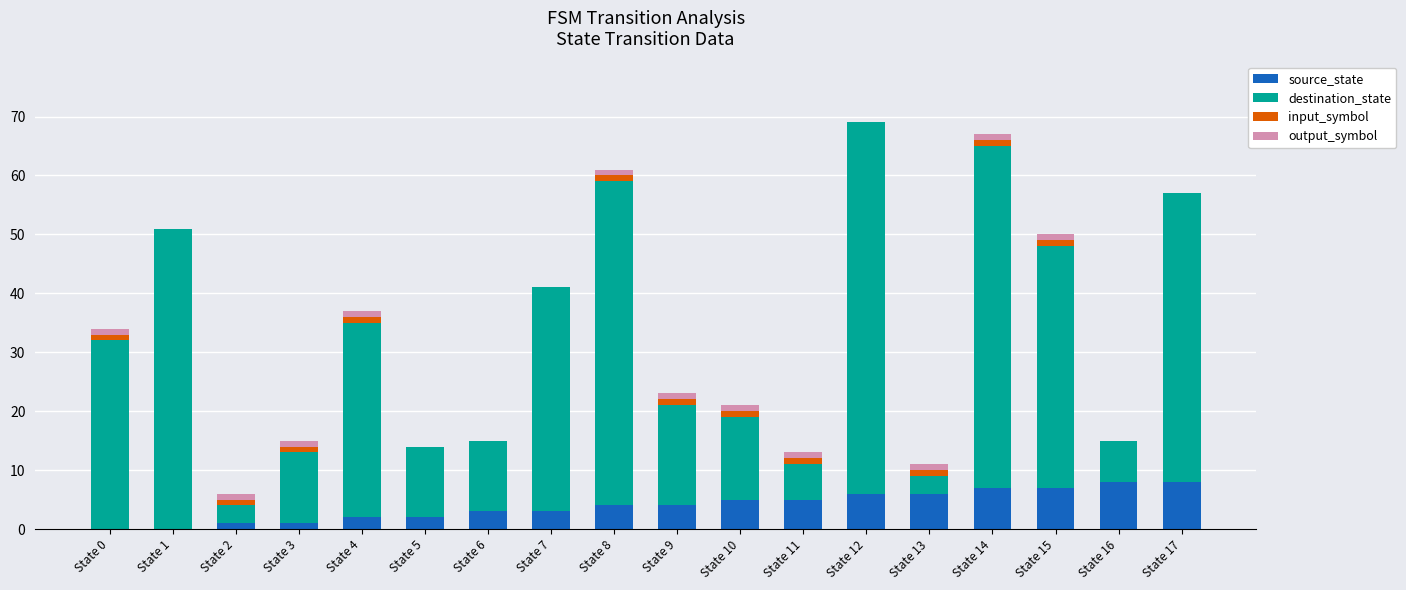

The source_state series shows 6 at State 13. True or false?

True